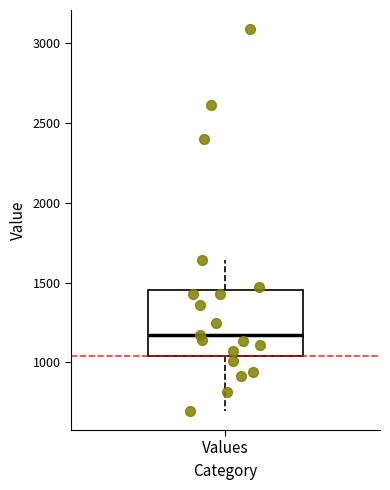

Where does the median line of the box for Values sit on the y-axis? The values are not printed on the chart, so give them approximately, as read against the axis.

1150